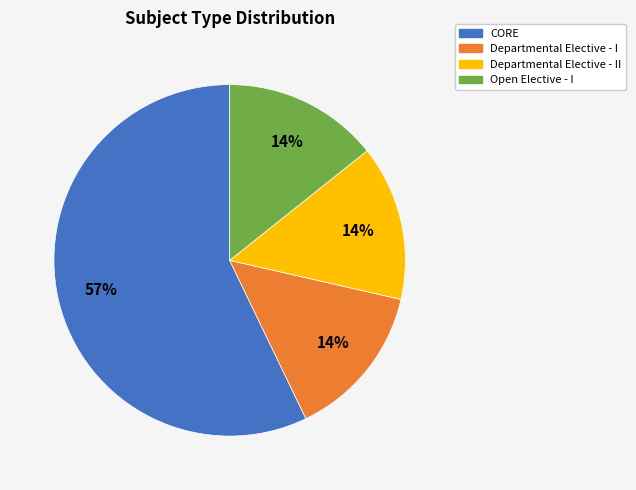

To the nearest percent, what is the average slice percentage?

25%